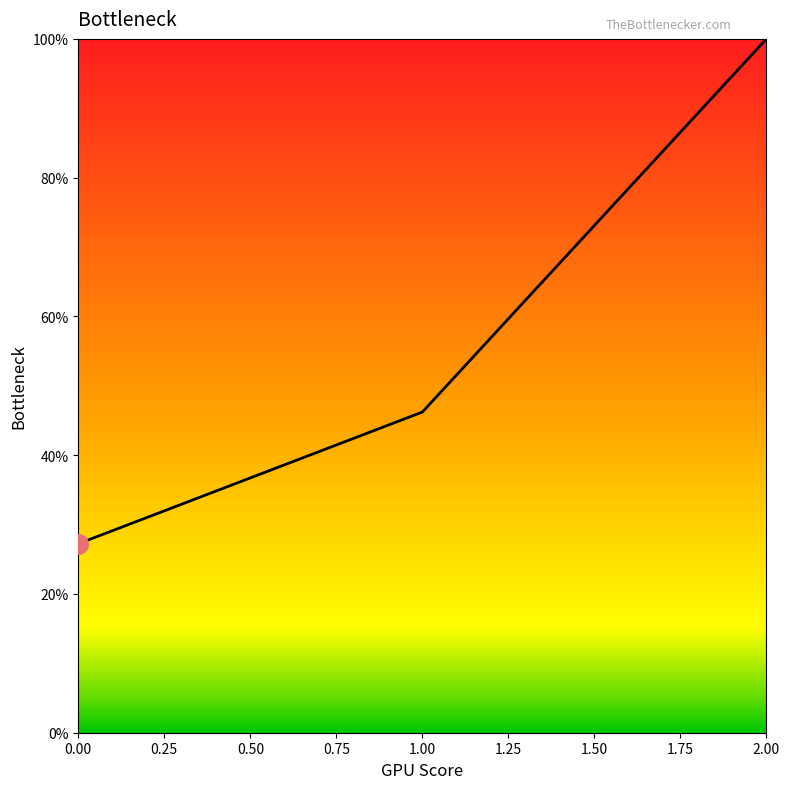

Approximately how many times larger is the value at 2.00 compared to 1.00?

2.2